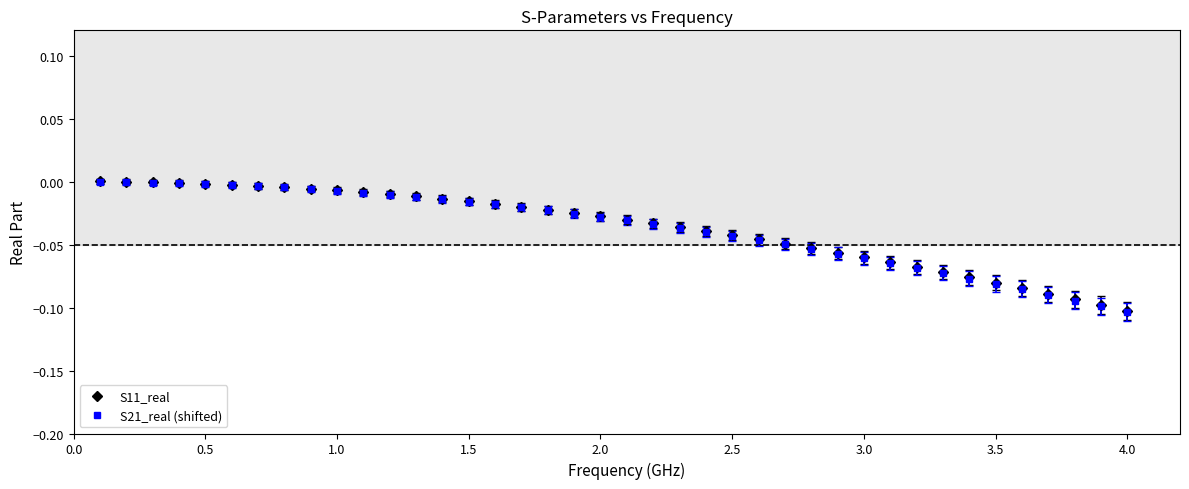

Which series has the largest range (max minus min)?

S21_real (shifted)